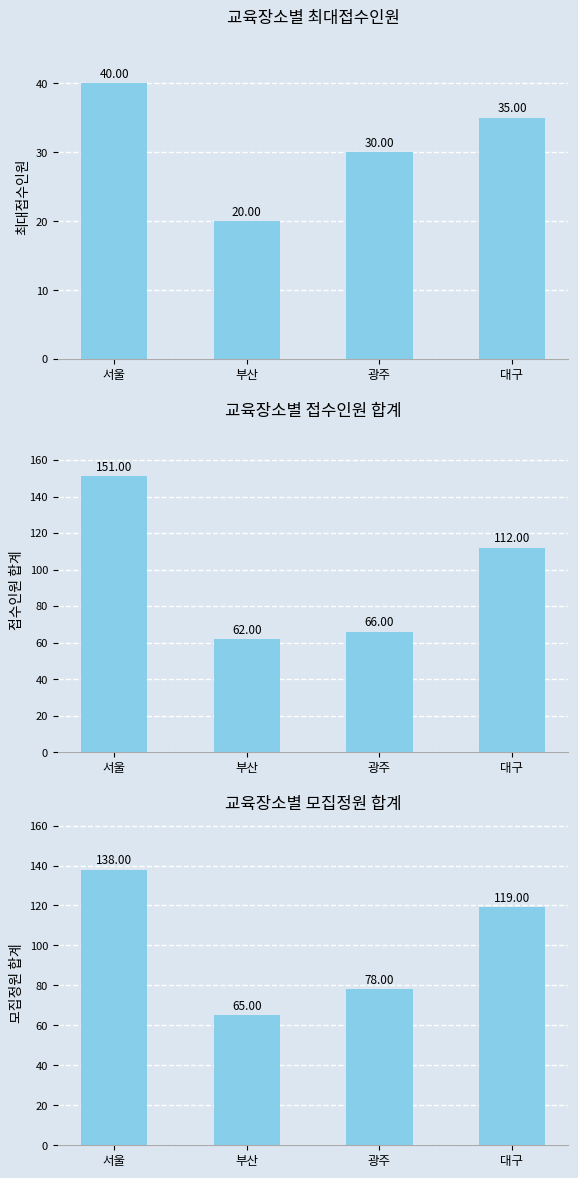

What is the difference between the 최대접수인원 values at 부산 and 광주?

10